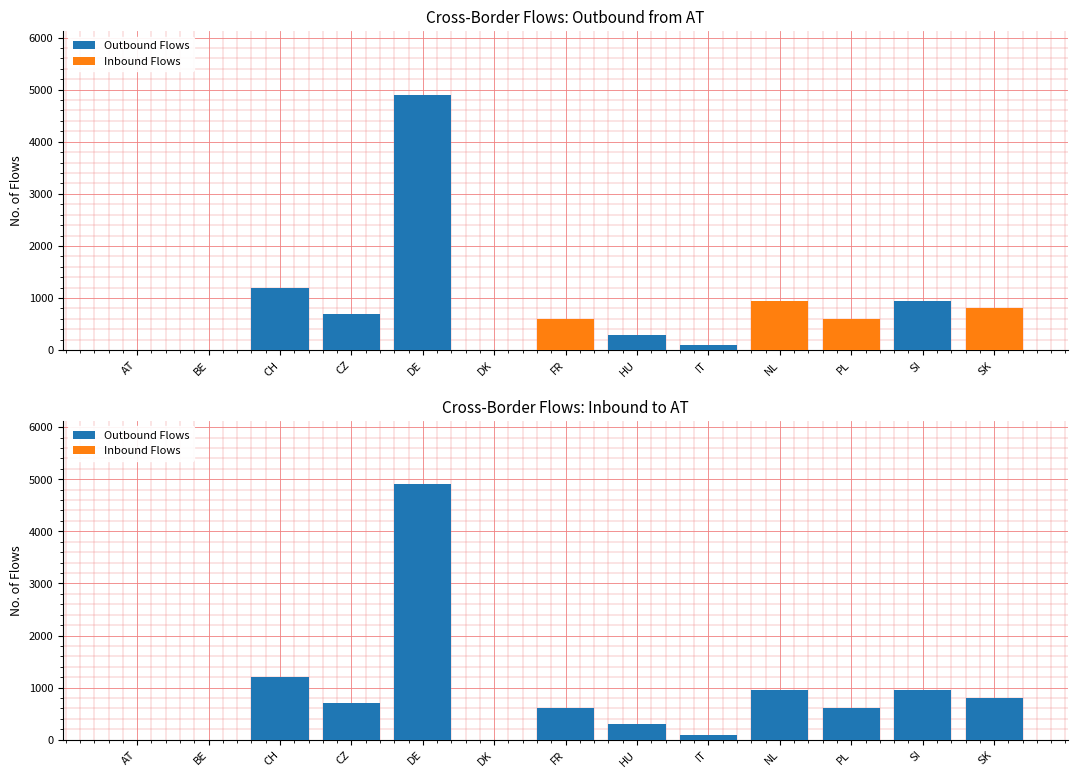

Between AT and NL, which series saw the biggest shift?

Outbound Flows